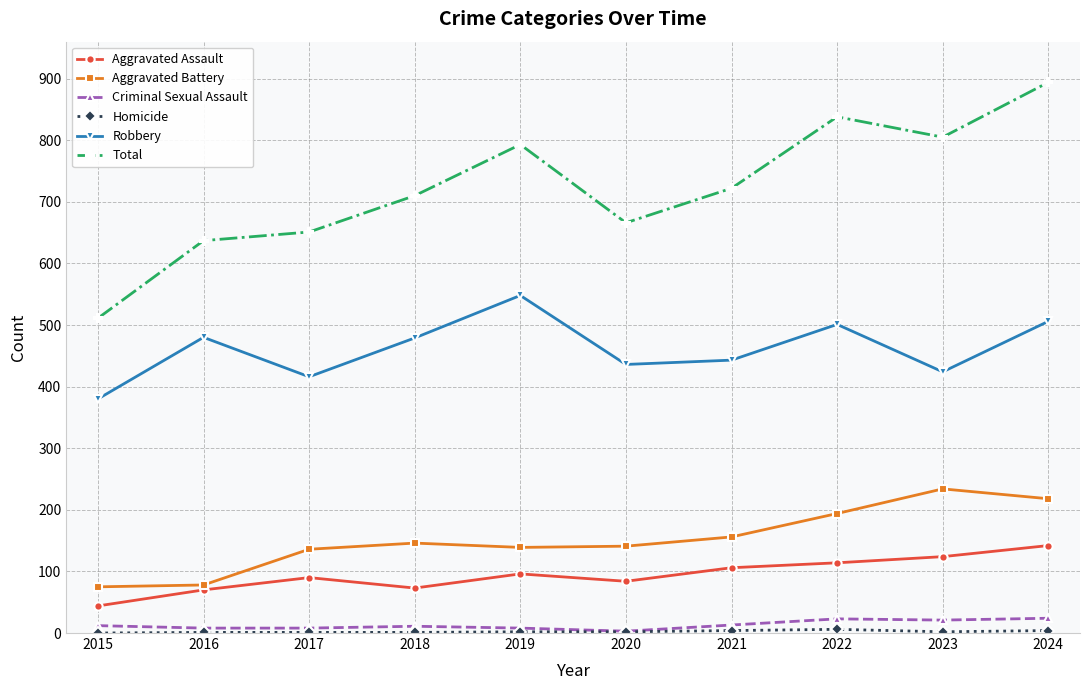

What is the total value across all series at 2021?

1444